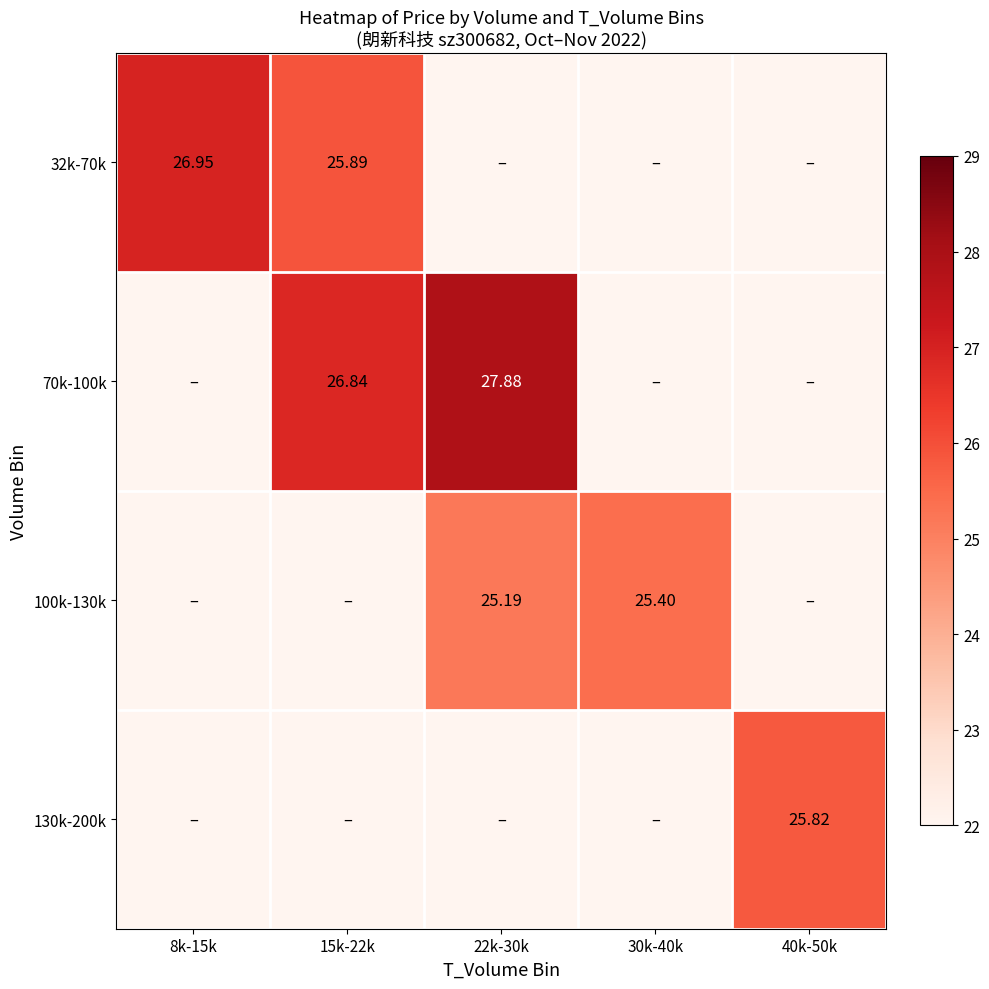

True or false: 70k-100k has a value of 0.0 at 40k-50k.

True